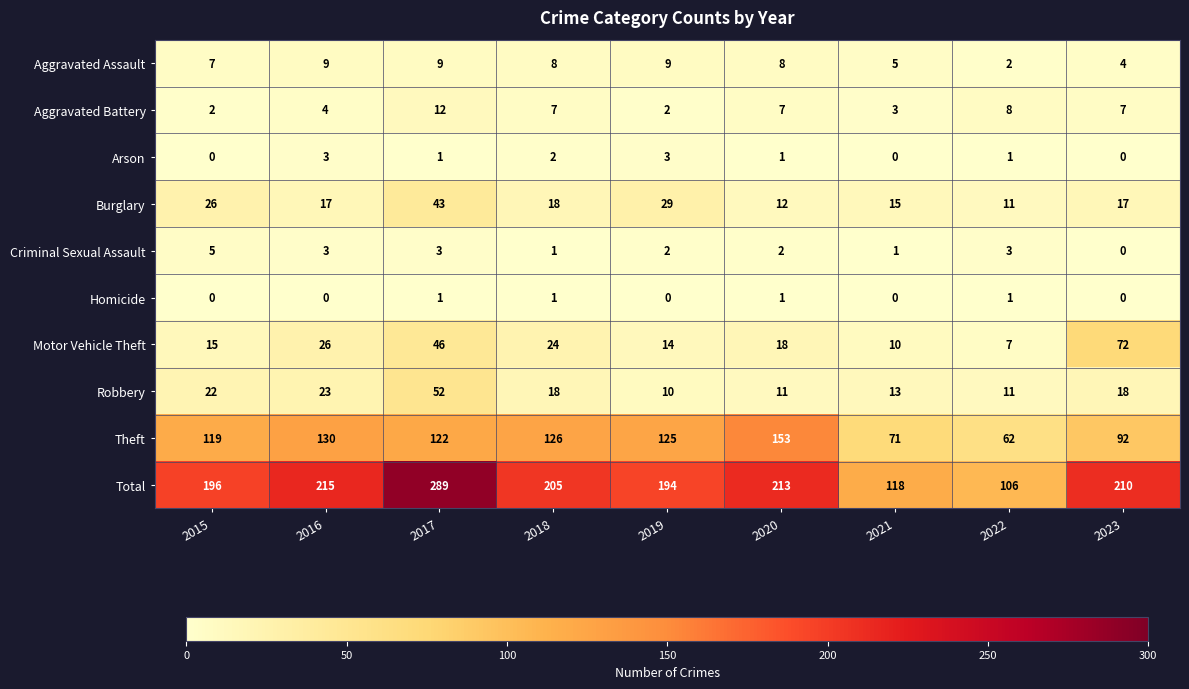

At which category is the sum across all series the highest?

2017